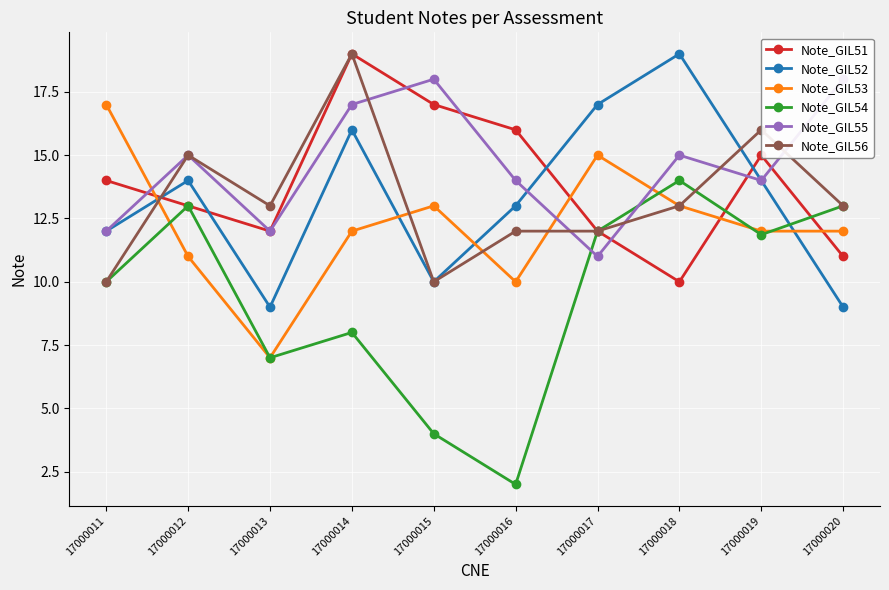

What is the approximate value of Note_GIL53 at 17000016?

10.0